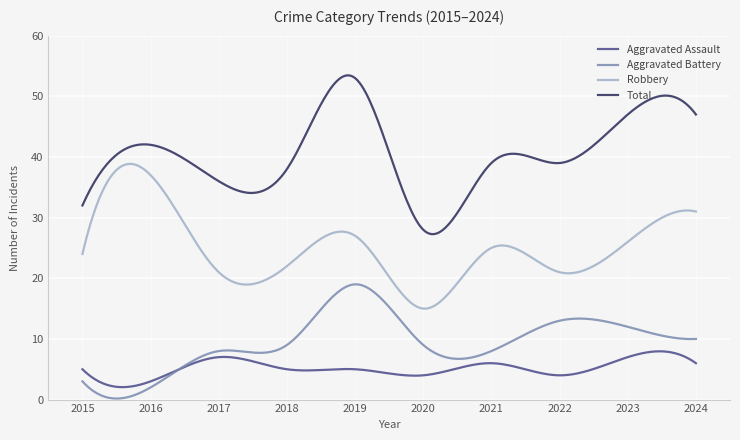

Rank the series by their maximum value, from highest to lowest.

Total, Robbery, Aggravated Battery, Aggravated Assault